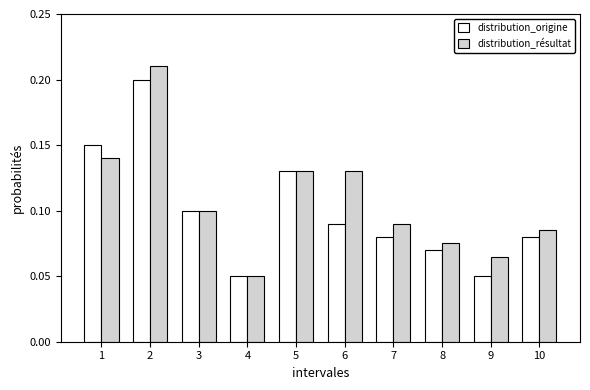

How many distribution_résultat values are between 0 and 1?

10